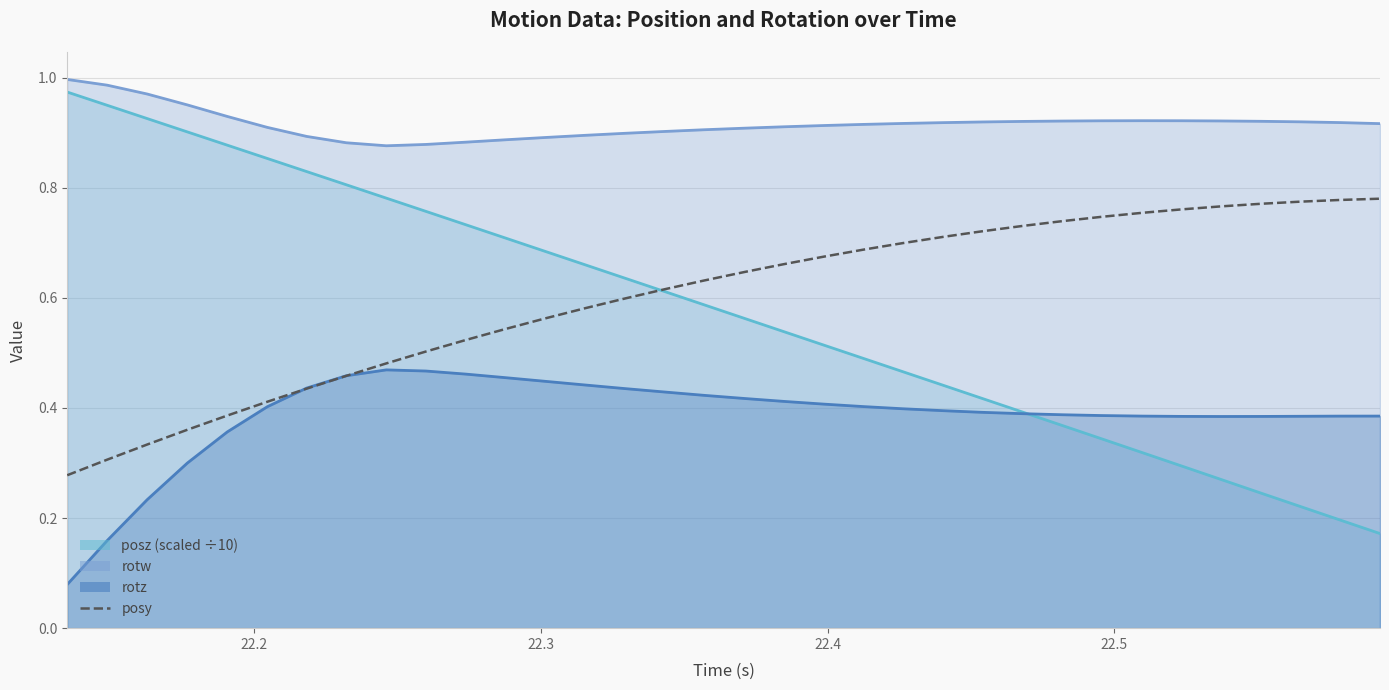

Is it true that the value at 22.5 is 0.4?

True